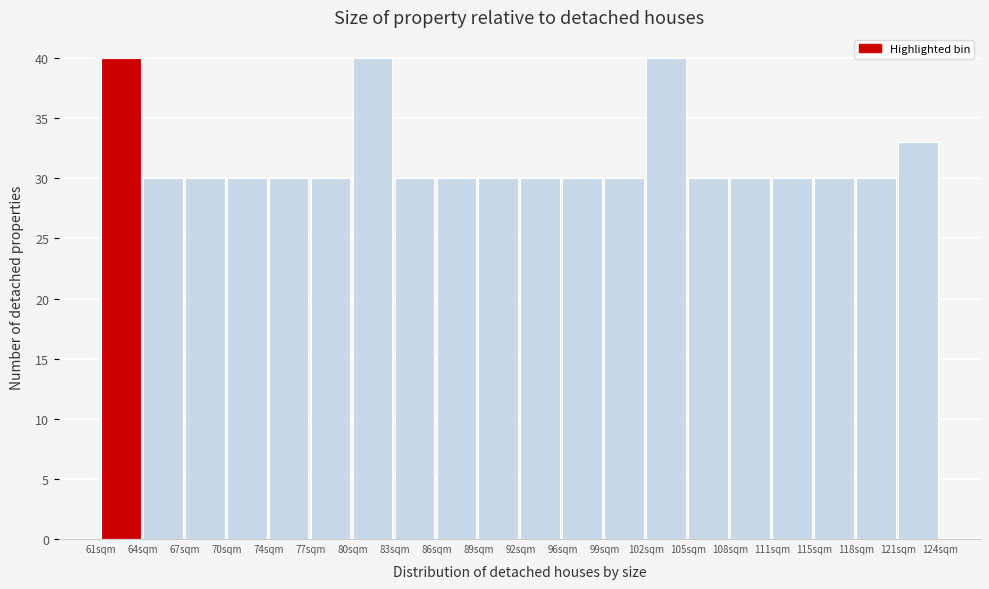

Reading left to right, list every bar in this chart as the range it spans on the x-axis followed by its height. Neither the bar edges nor the heights are printed on the chart, so give them approximately, as read against the axes.

61.00 to 64.15: 40
64.15 to 67.30: 30
67.30 to 70.45: 30
70.45 to 73.60: 30
73.60 to 76.75: 30
76.75 to 79.90: 30
79.90 to 83.05: 40
83.05 to 86.20: 30
86.20 to 89.35: 30
89.35 to 92.50: 30
92.50 to 95.65: 30
95.65 to 98.80: 30
98.80 to 101.95: 30
101.95 to 105.10: 40
105.10 to 108.25: 30
108.25 to 111.40: 30
111.40 to 114.55: 30
114.55 to 117.70: 30
117.70 to 120.85: 30
120.85 to 124.00: 33